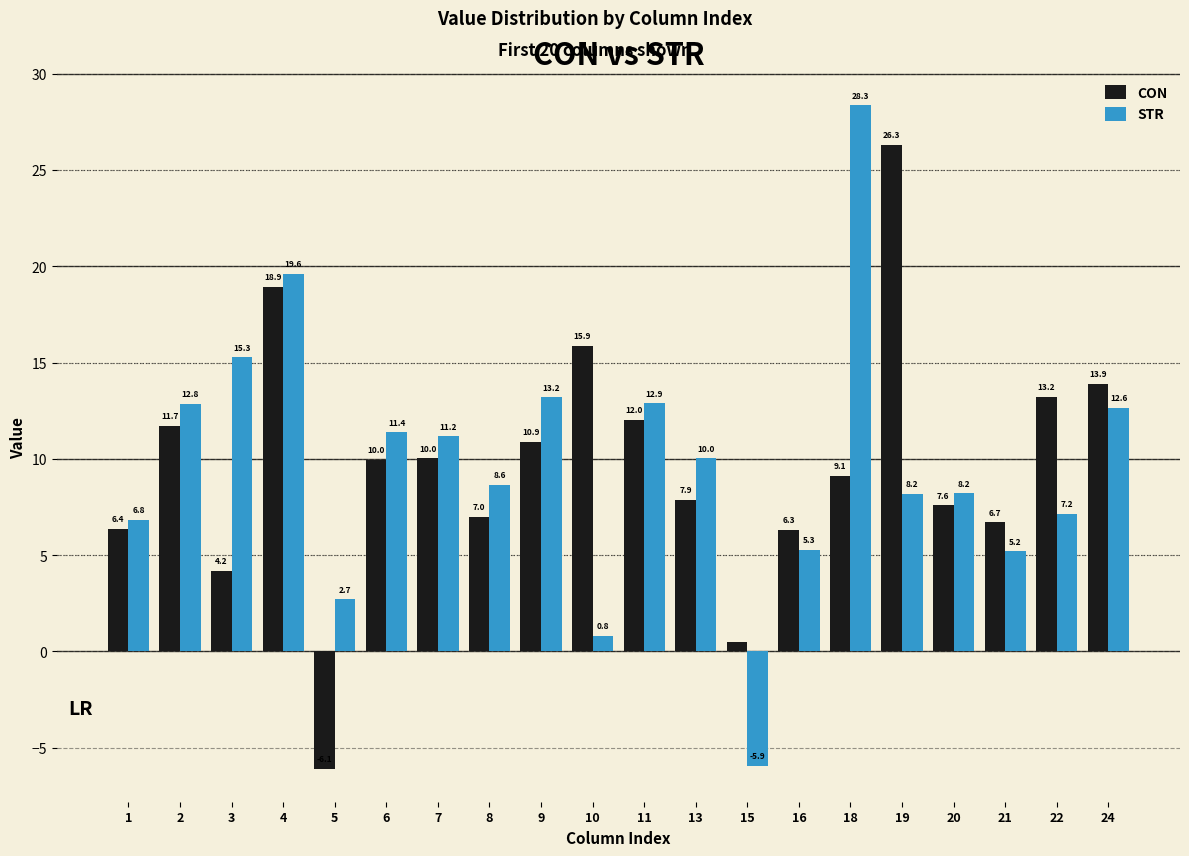

Rank the series by their average value, from lowest to highest.

CON, STR